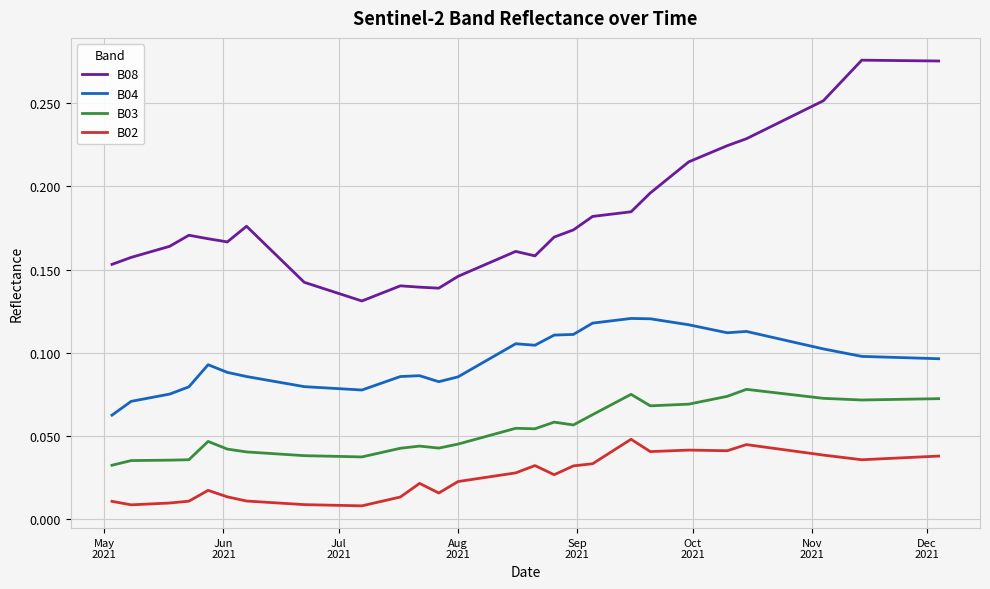

Rank the series by their maximum value, from lowest to highest.

B02, B03, B04, B08